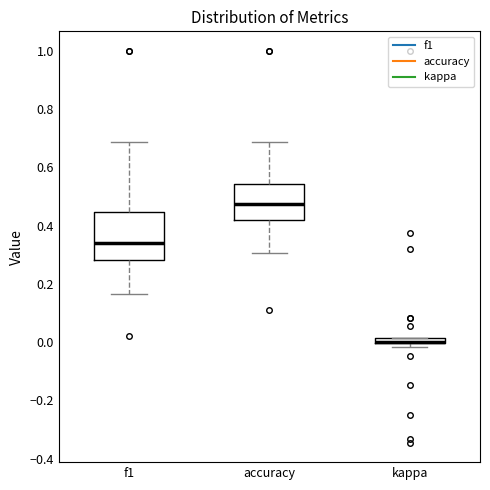

Where is the lower edge of the box for kappa on the y-axis? The values are not printed on the chart, so give them approximately, as read against the axis.

0.00